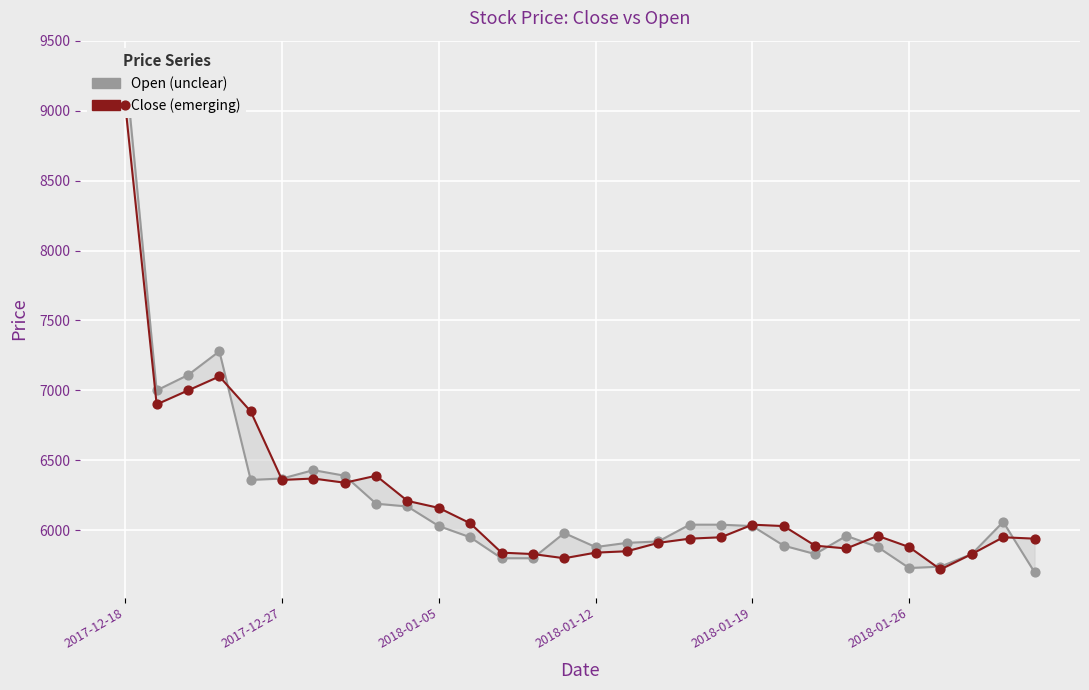

Which series contains the highest Y value?

Open